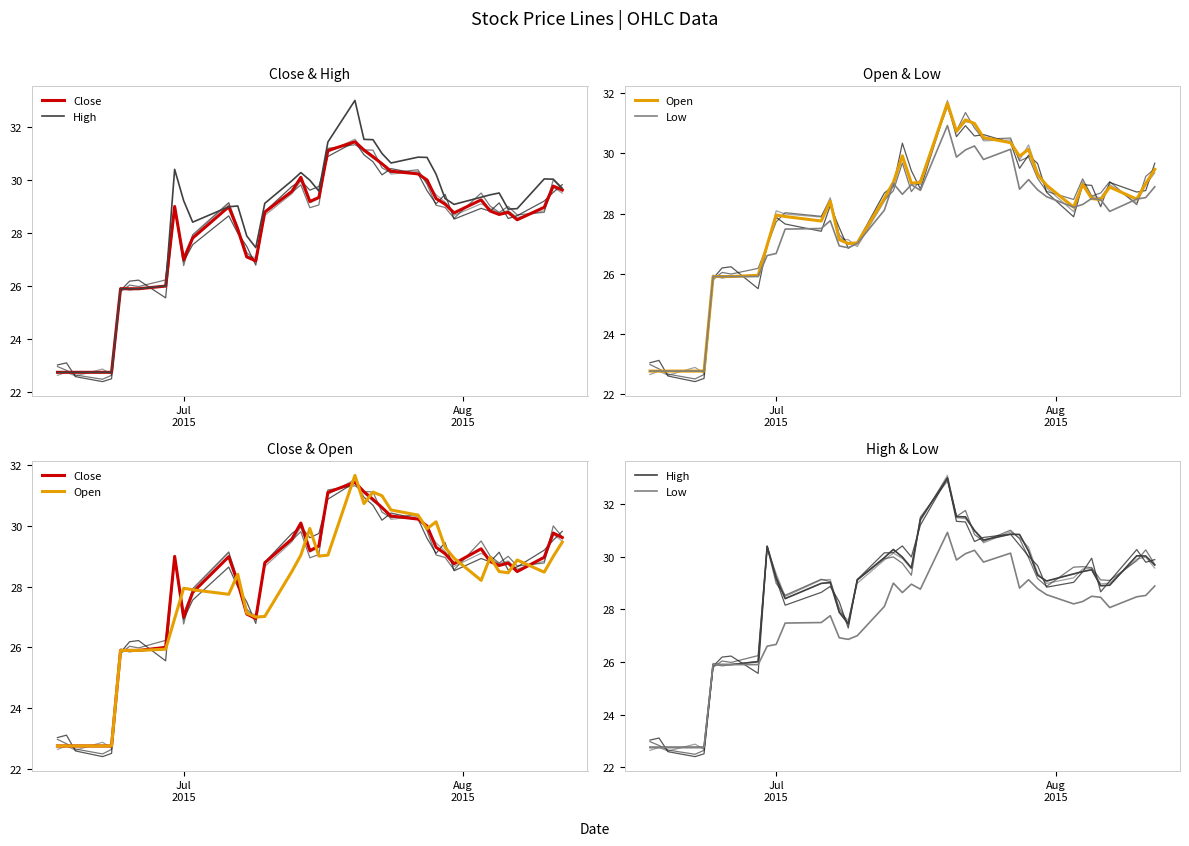

What is the minimum value shown in the chart?

22.8